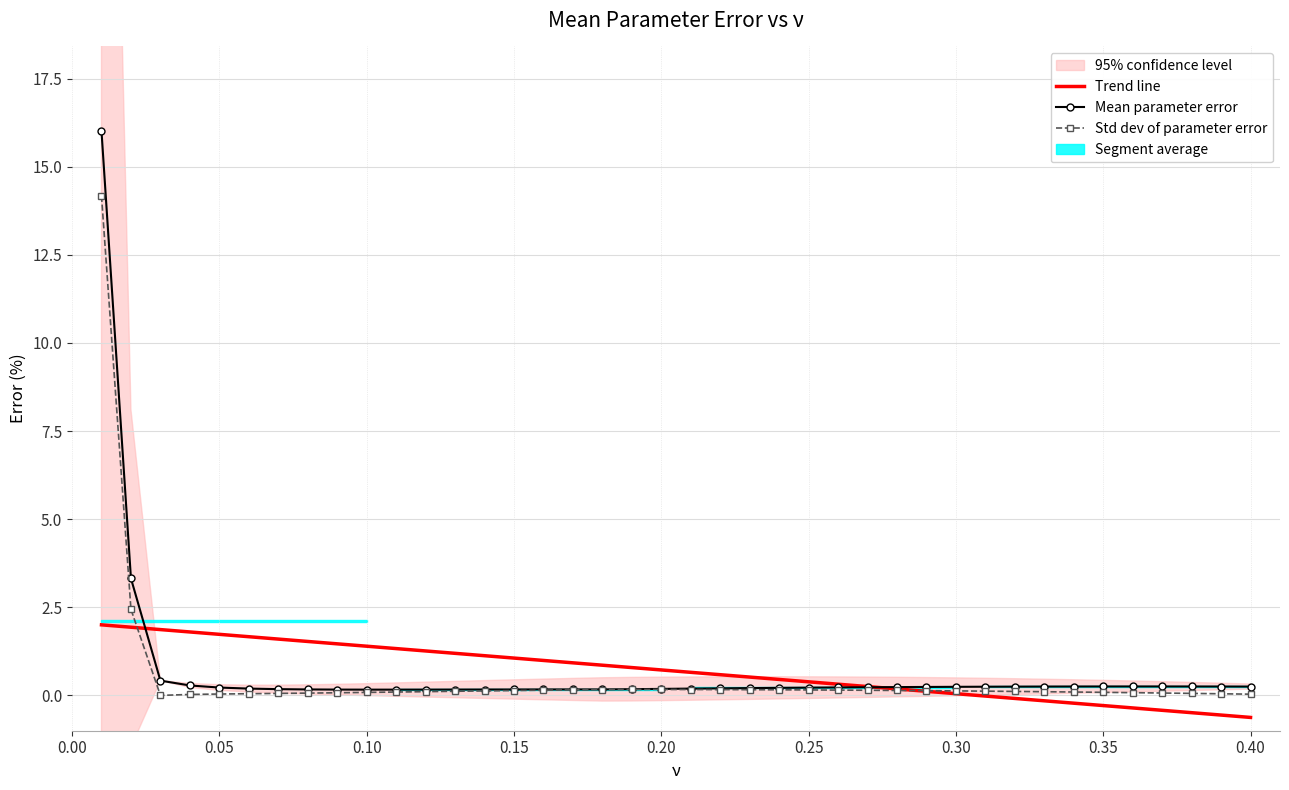

True or false: Trend line has more than 1 interior local peaks.

False